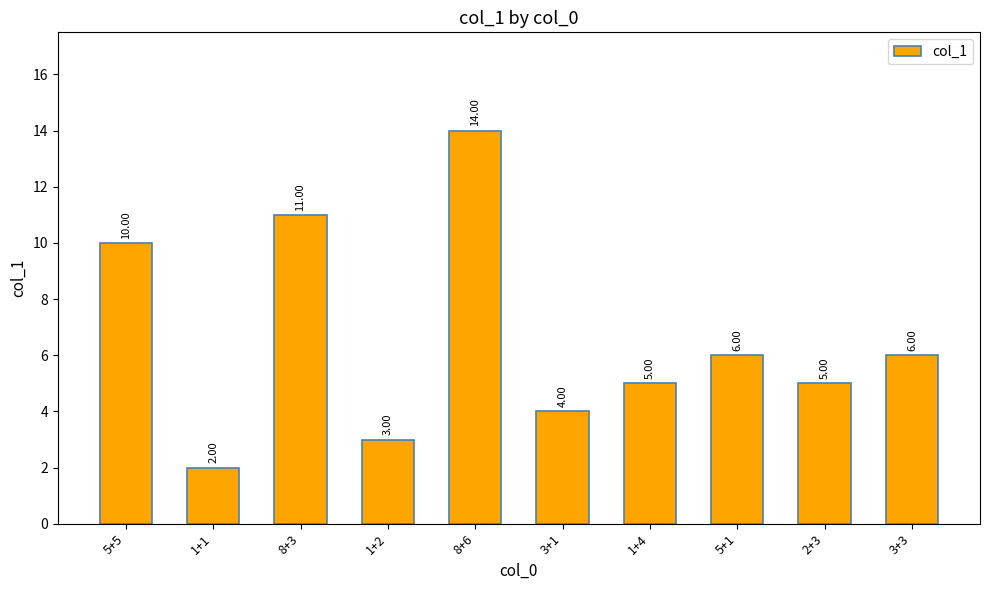

Which has a higher value, 5+5 or 5+1?

5+5